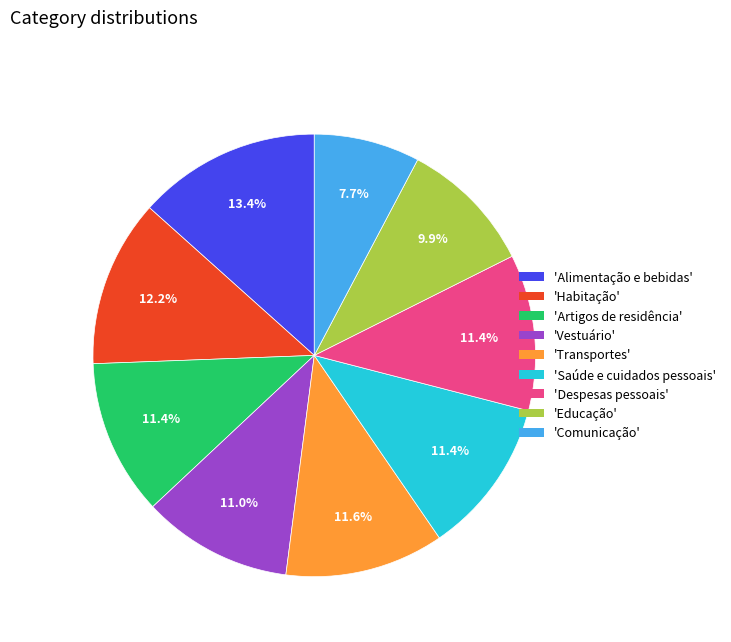

Combined, what portion of the pie is 'Artigos de residência' and 'Transportes'?

23.0%